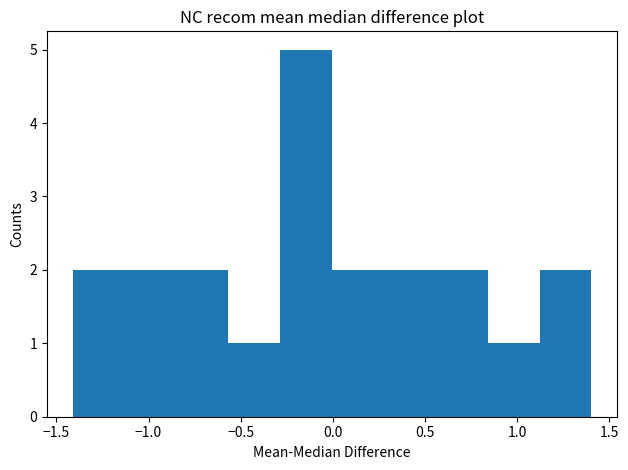

Reading left to right, list every bar in this chart as the range it spans on the x-axis followed by its height. Neither the bar edges nor the heights are printed on the chart, so give them approximately, as read against the axes.

-1.40 to -1.15: 2
-1.15 to -0.85: 2
-0.85 to -0.55: 2
-0.55 to -0.30: 1
-0.30 to 0.00: 5
0.00 to 0.30: 2
0.30 to 0.55: 2
0.55 to 0.85: 2
0.85 to 1.10: 1
1.10 to 1.40: 2